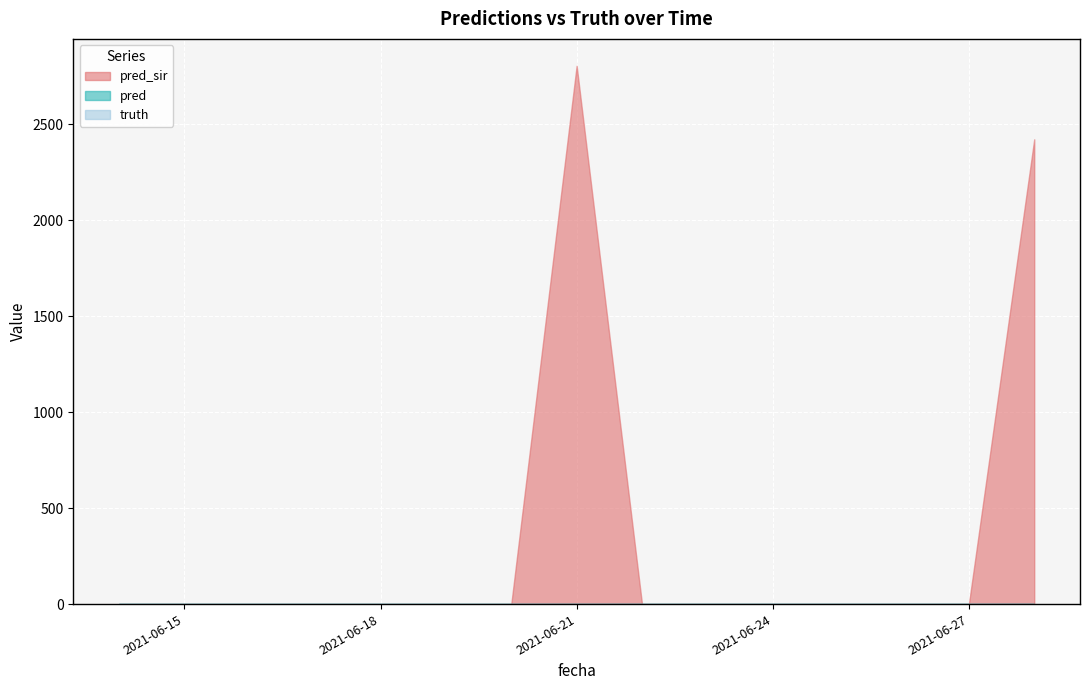

True or false: pred has more than 1 interior local peaks.

False